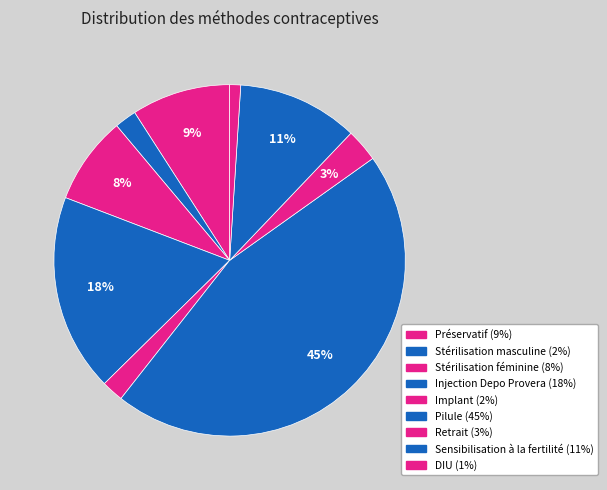

What is the total percentage of Implant and Préservatif?

11.1%